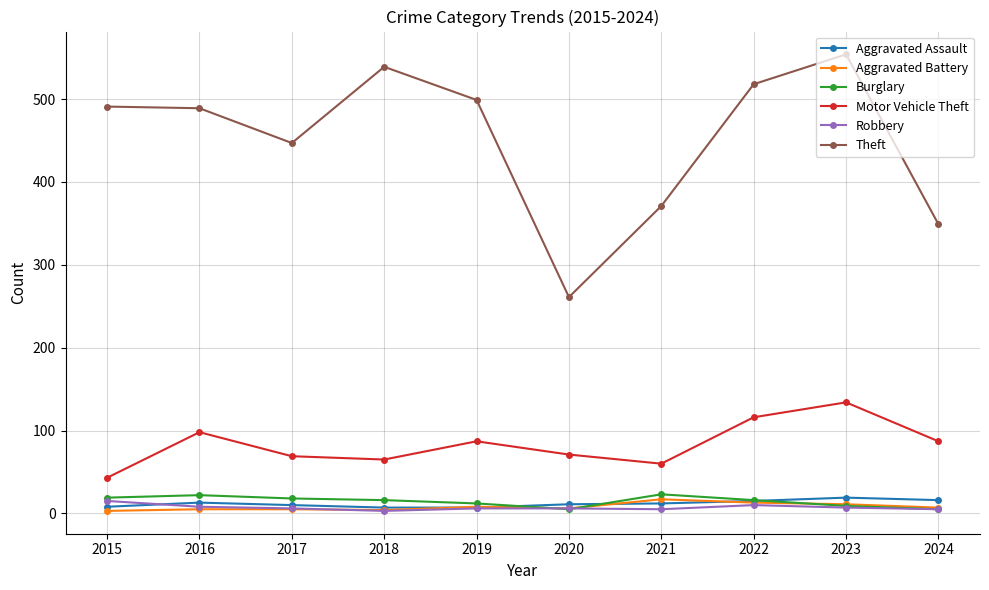

What is the value of the Burglary point at the 6th from the left?

5